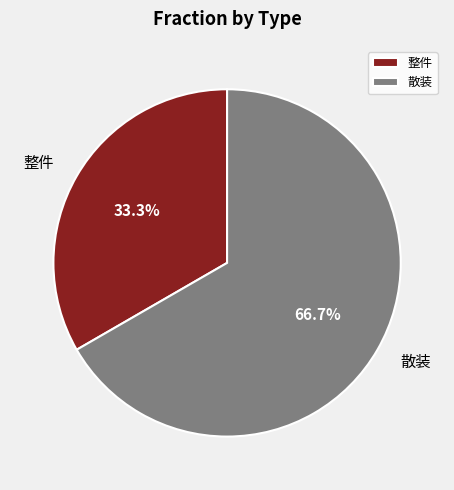

The 整件 slice represents 42% of the pie. True or false?

False